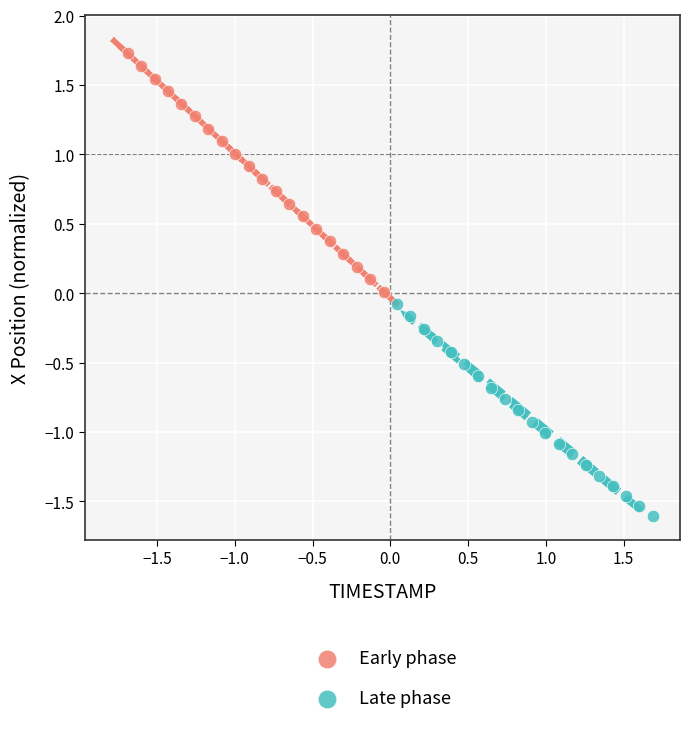

Which series has the widest spread of Y values?

Early phase